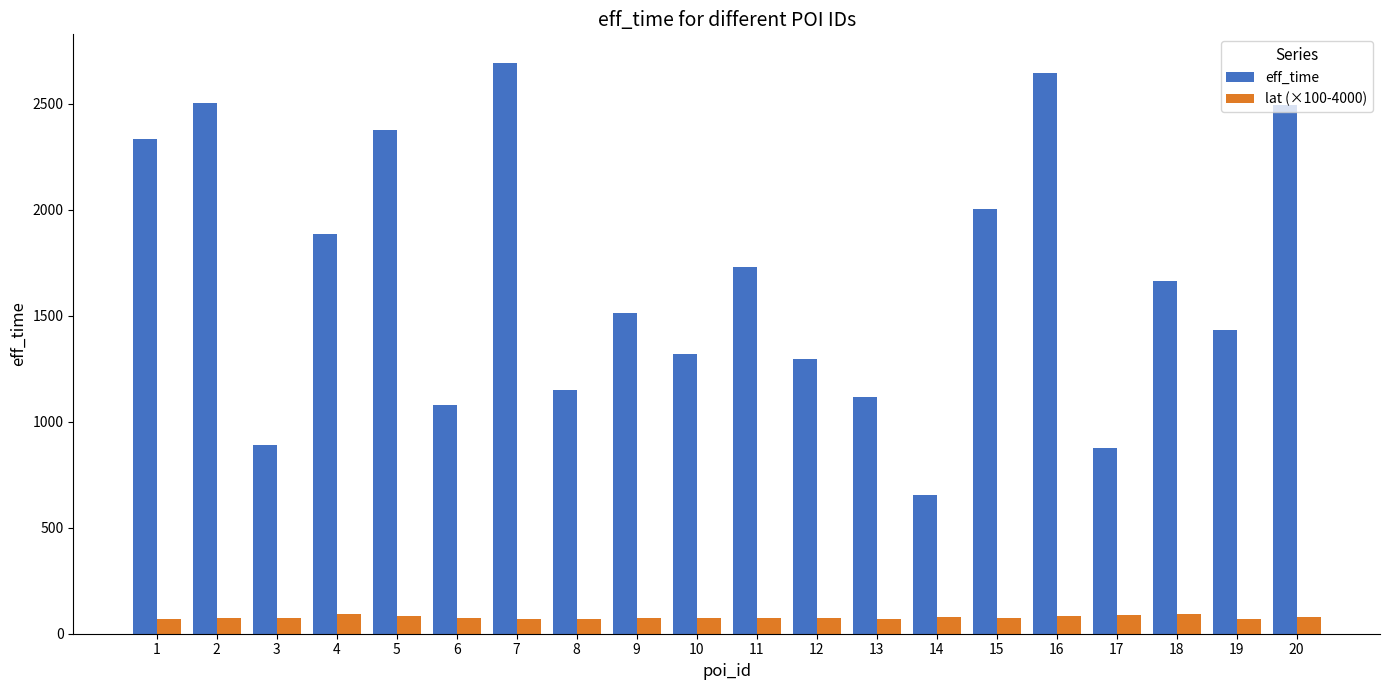

At how many categories does at least one series exceed 233?

20